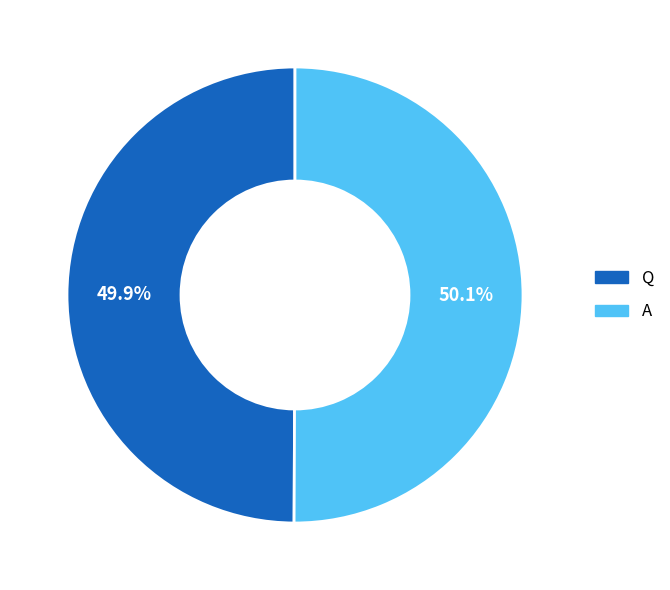

Does any single category account for the majority?

Yes